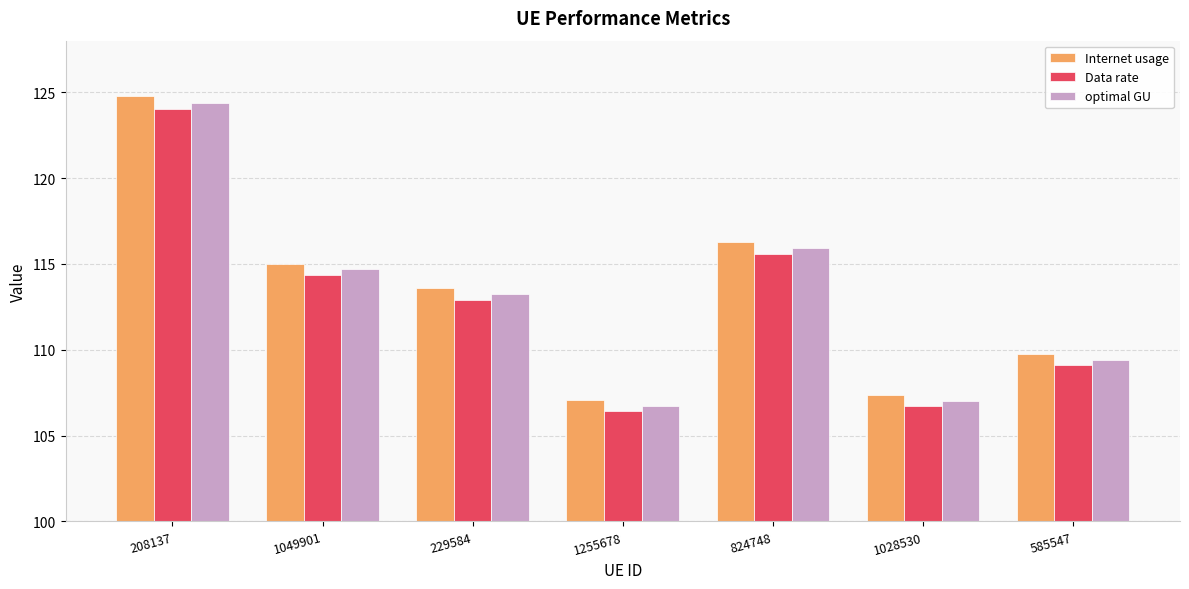

The value of Internet usage at 824748 is 40.6. True or false?

False